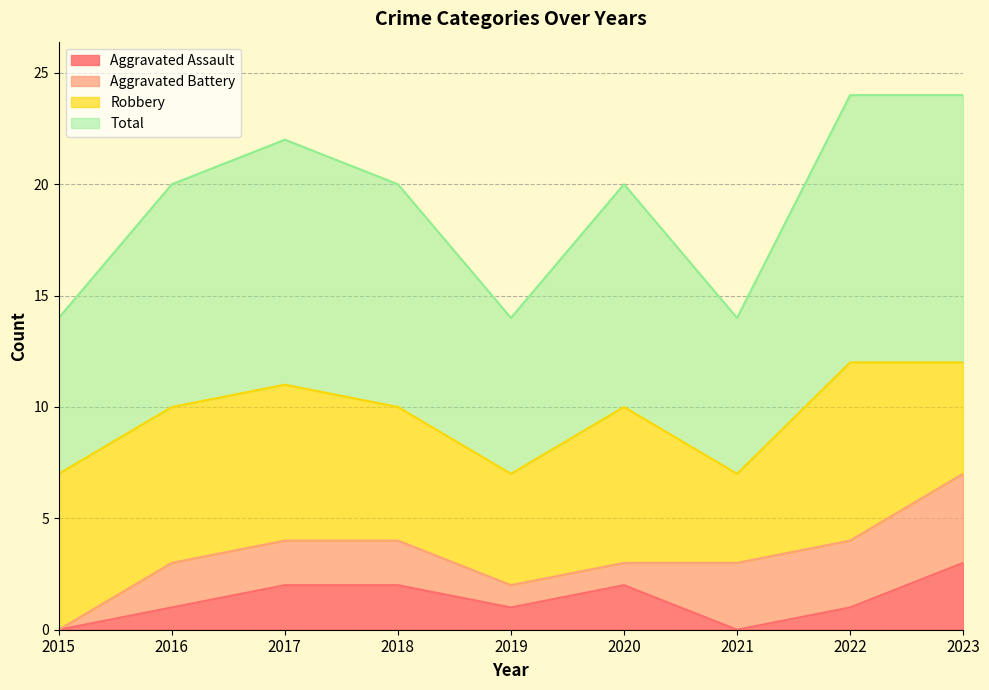

Is it true that Aggravated Assault equals 1 at 2022?

True